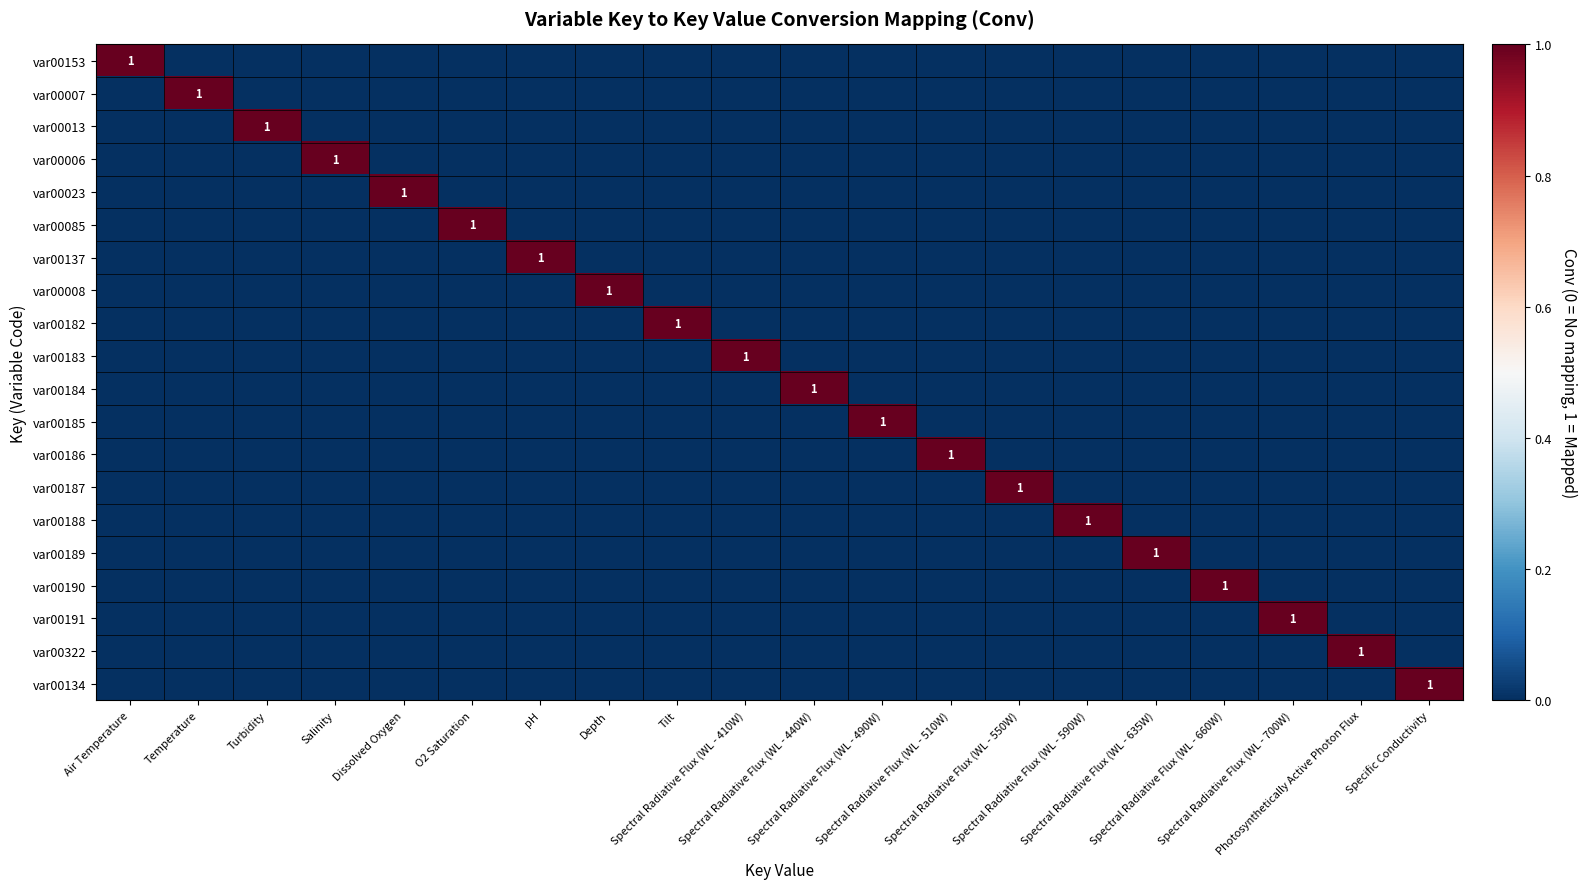

Between Spectral Radiative Flux (WL - 490W) and Spectral Radiative Flux (WL - 635W), which is larger?

Spectral Radiative Flux (WL - 490W)